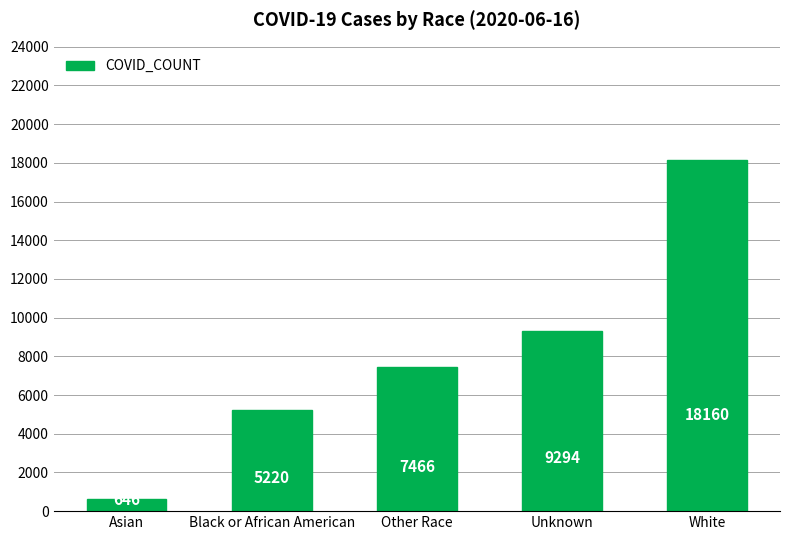

List the labels in order of value, largest first.

White, Unknown, Other Race, Black or African American, Asian